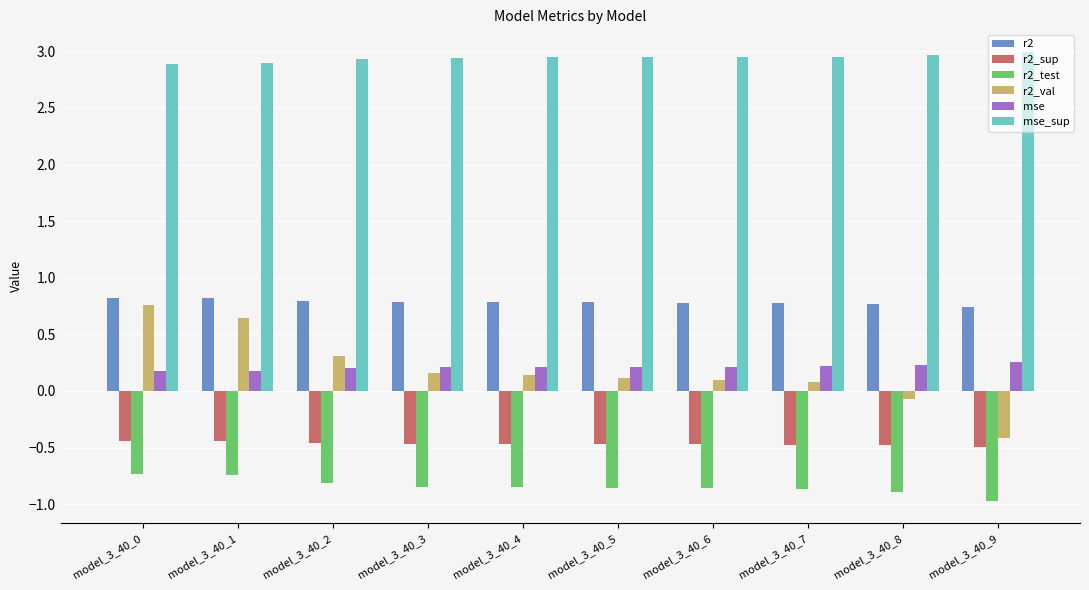

Which series has the largest range (max minus min)?

r2_val